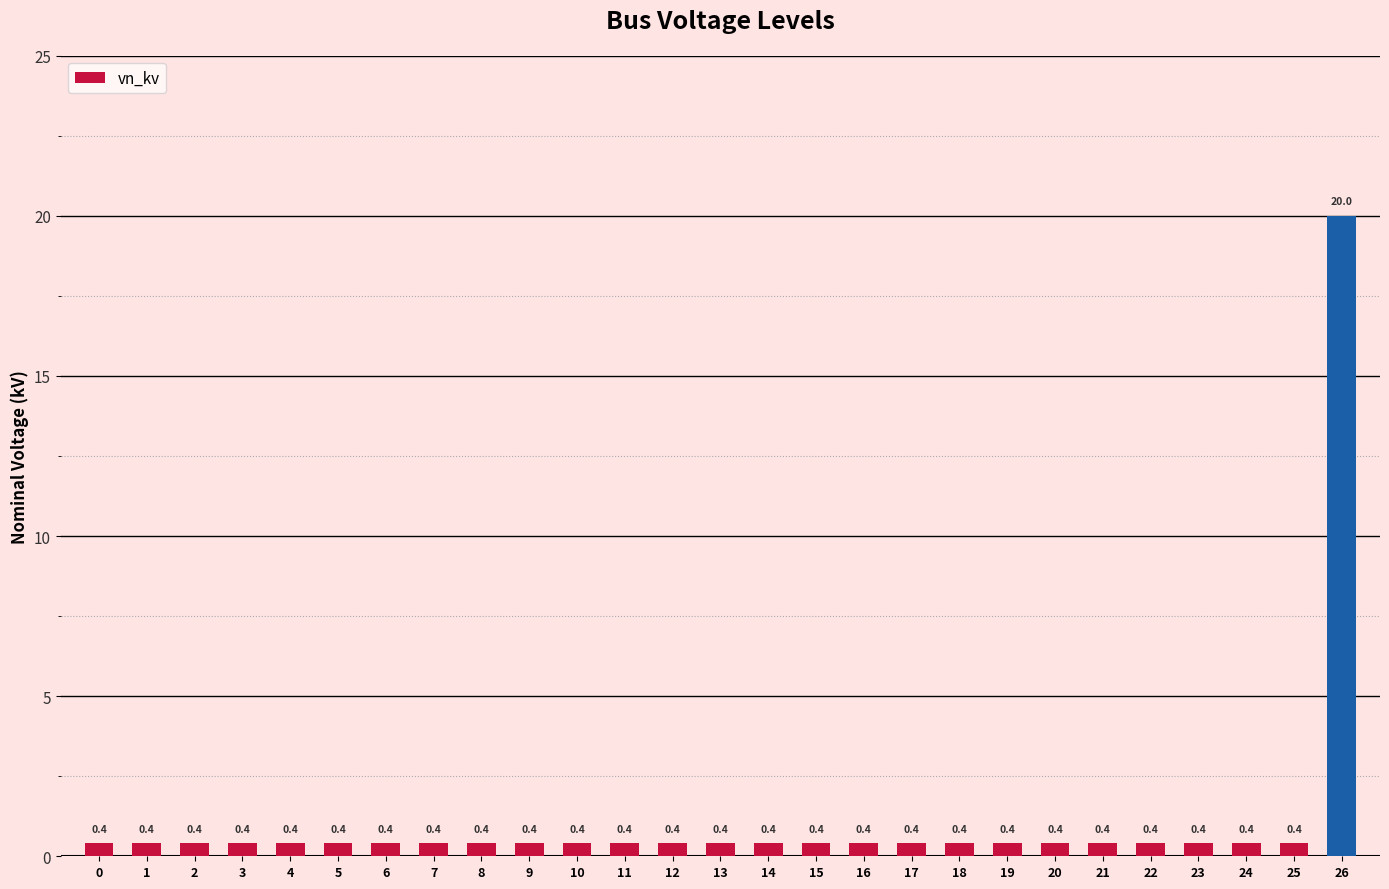

Are the bars grouped side by side (vs. stacked)?

No